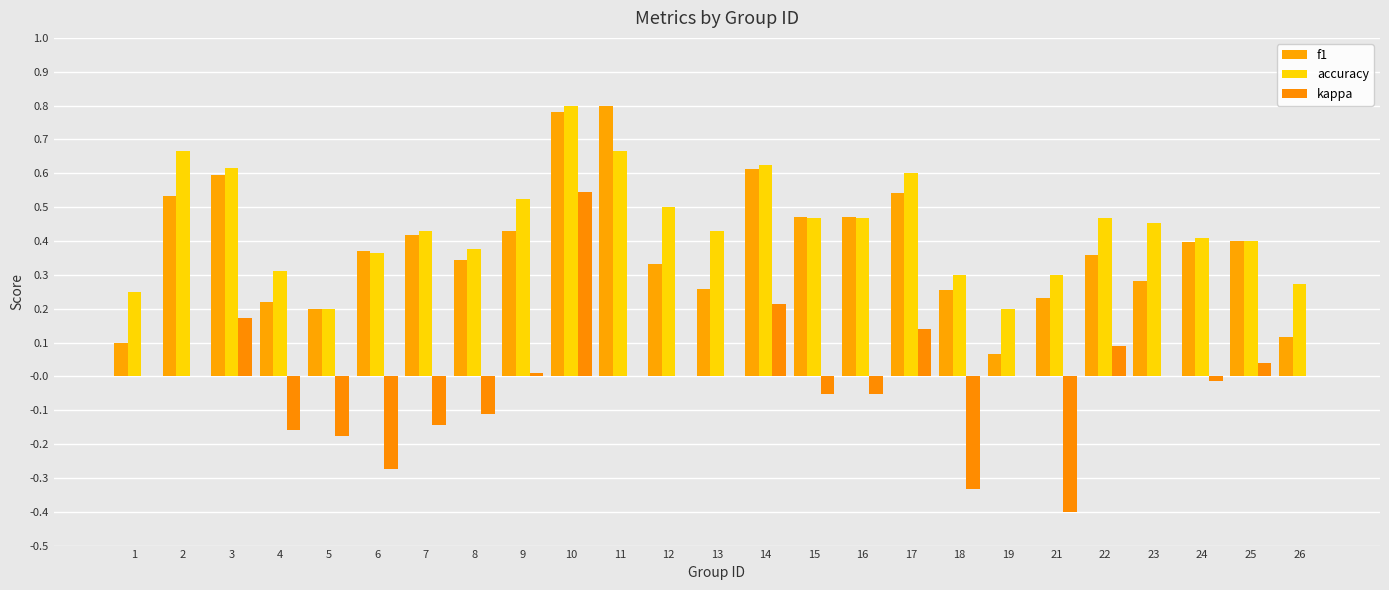

Are the bars grouped side by side (vs. stacked)?

Yes